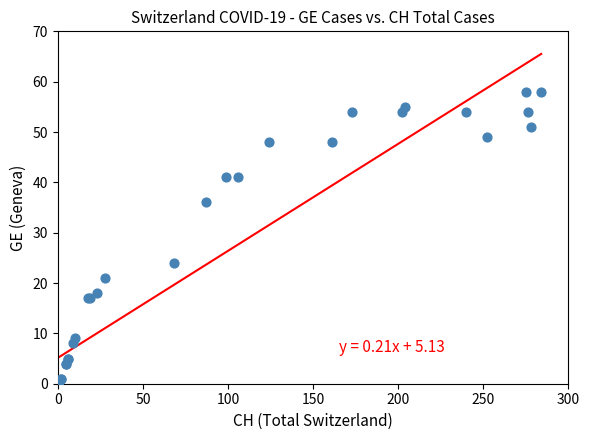

What Y value in the scatter plot is closest to 29?

24